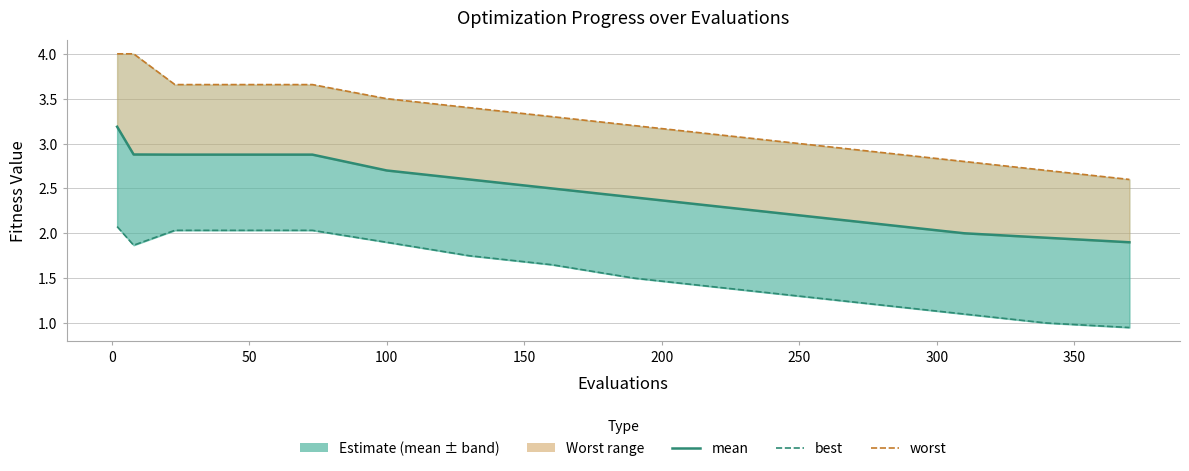

Does the chart have visible grid lines?

Yes